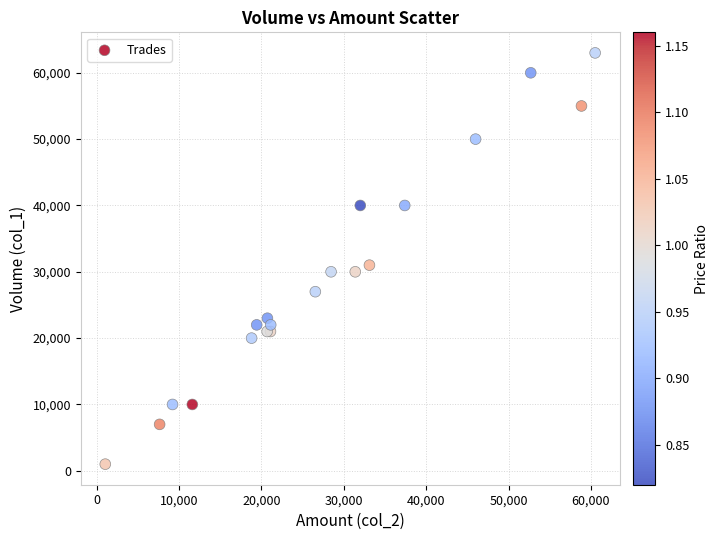

What Y value in the scatter plot is closest to 32000?

31000